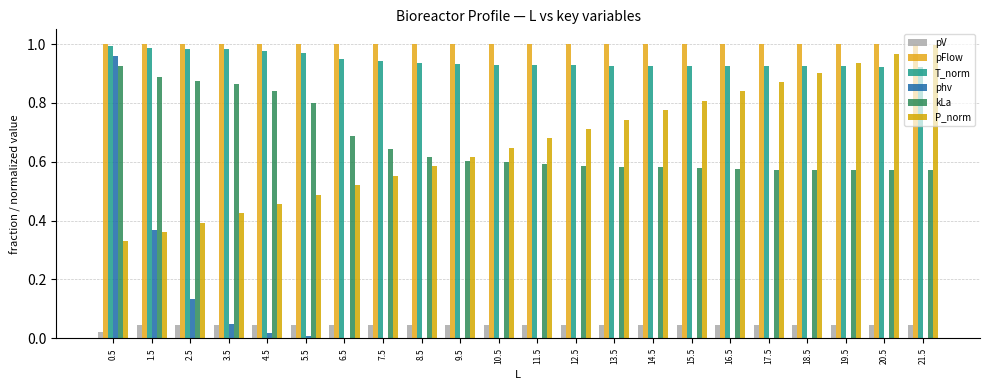

What are all the series names shown in the legend?

pV, pFlow, T_norm, phv, kLa, P_norm